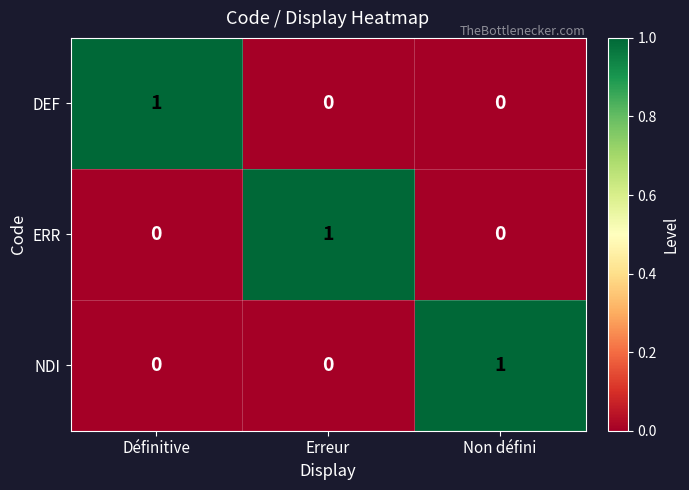

At how many categories does at least one series exceed 0?

3